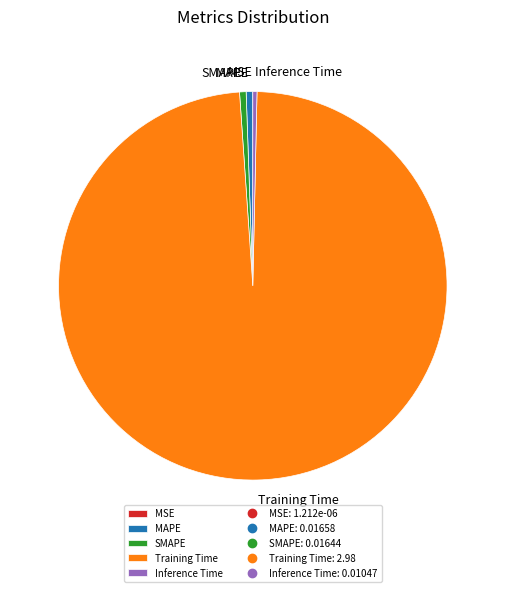

Which slice is the largest?

Training Time